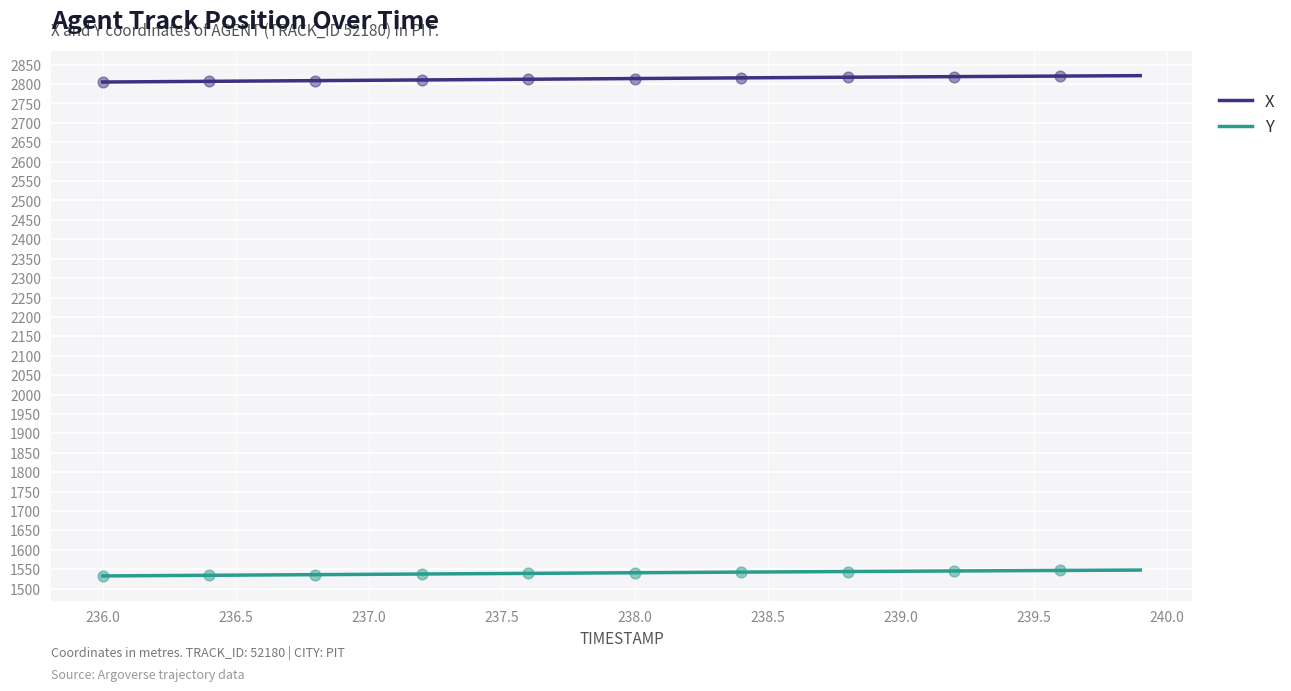

Which series has the largest total across all categories?

X